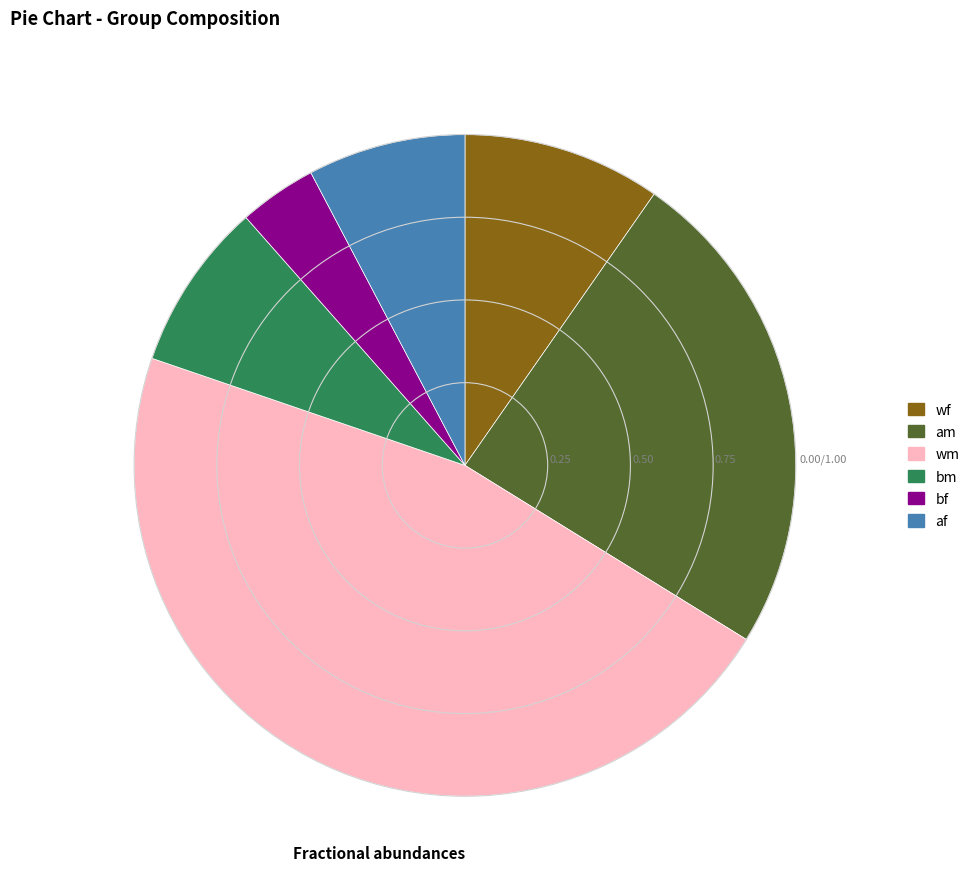

What is the largest slice in the pie chart?

wm